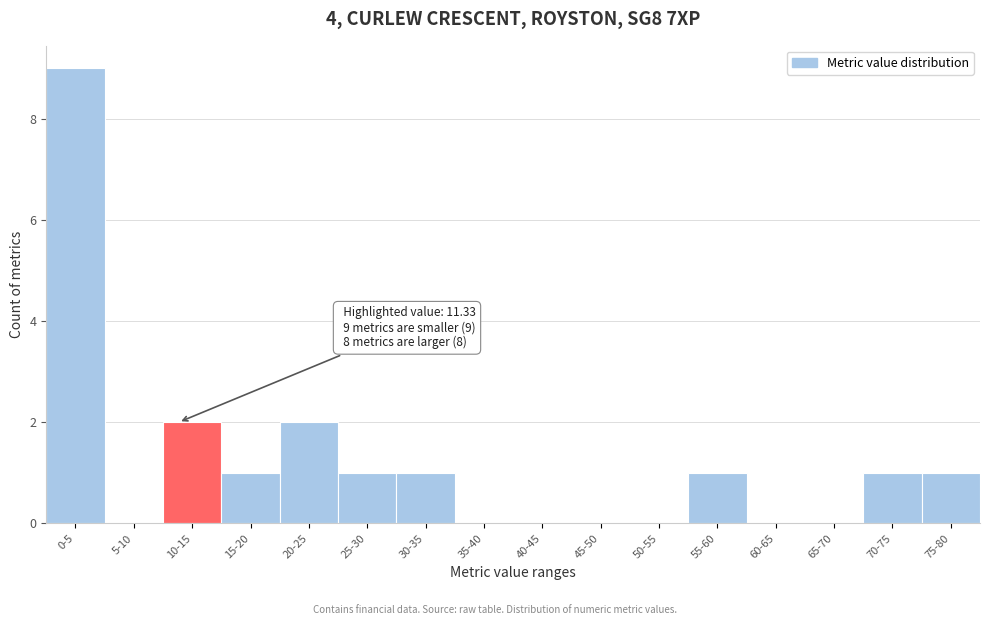

Reading left to right, extract all data points from this chart.

0-5=9	5-10=0	10-15=2	15-20=1	20-25=2	25-30=1	30-35=1	35-40=0	40-45=0	45-50=0	50-55=0	55-60=1	60-65=0	65-70=0	70-75=1	75-80=1